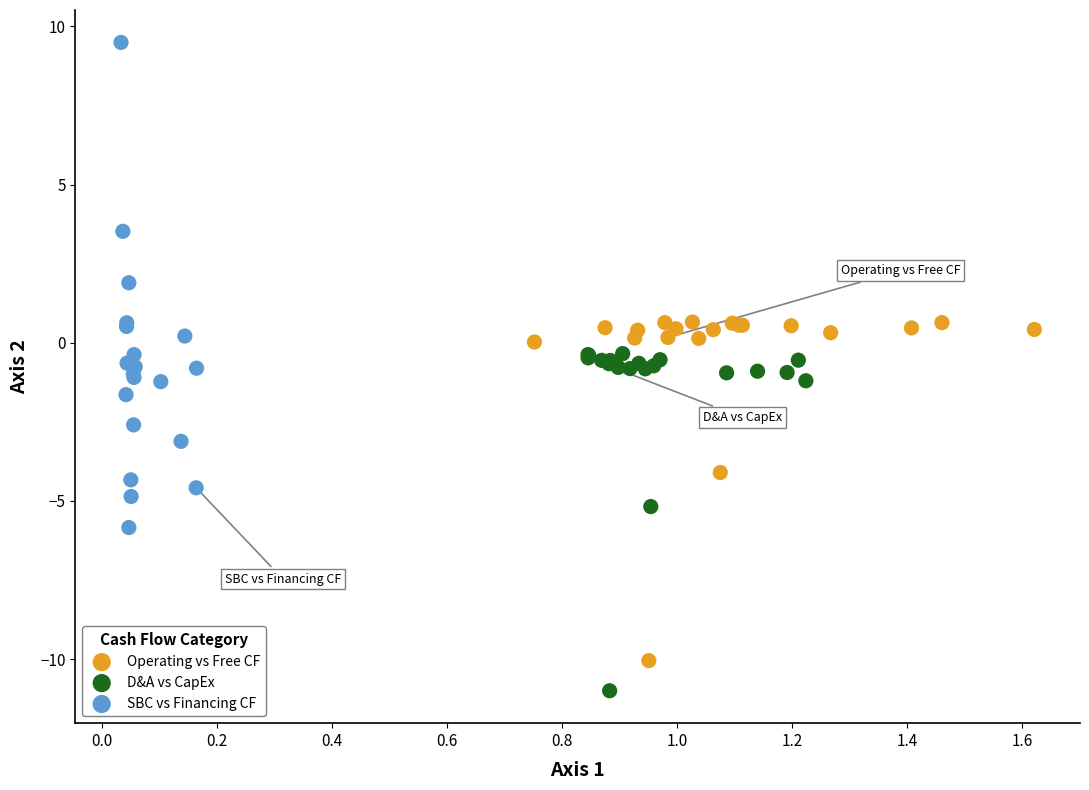

Which series reaches the maximum Y coordinate?

SBC vs Financing CF